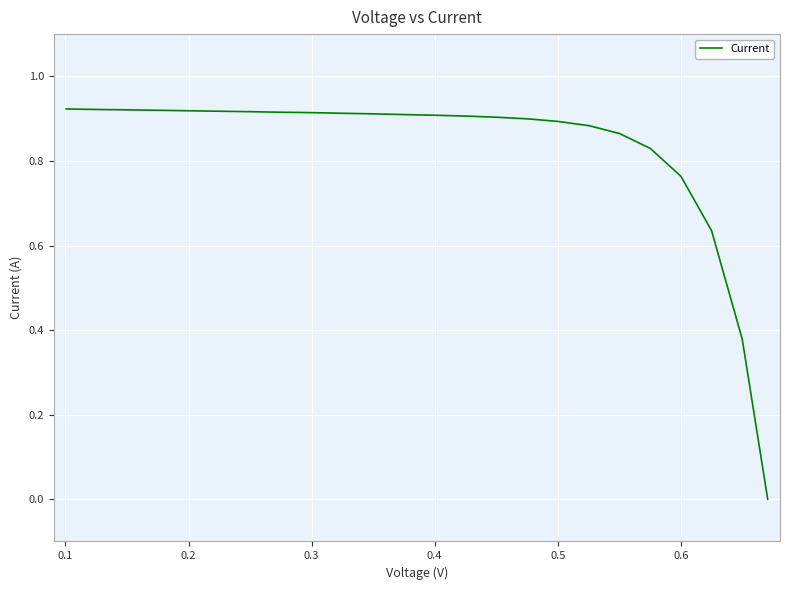

How many categories are shown in the chart?

24